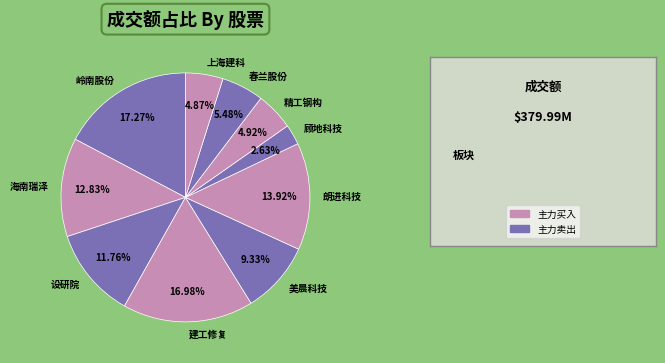

To the nearest percent, what portion does 春兰股份 represent?

5%